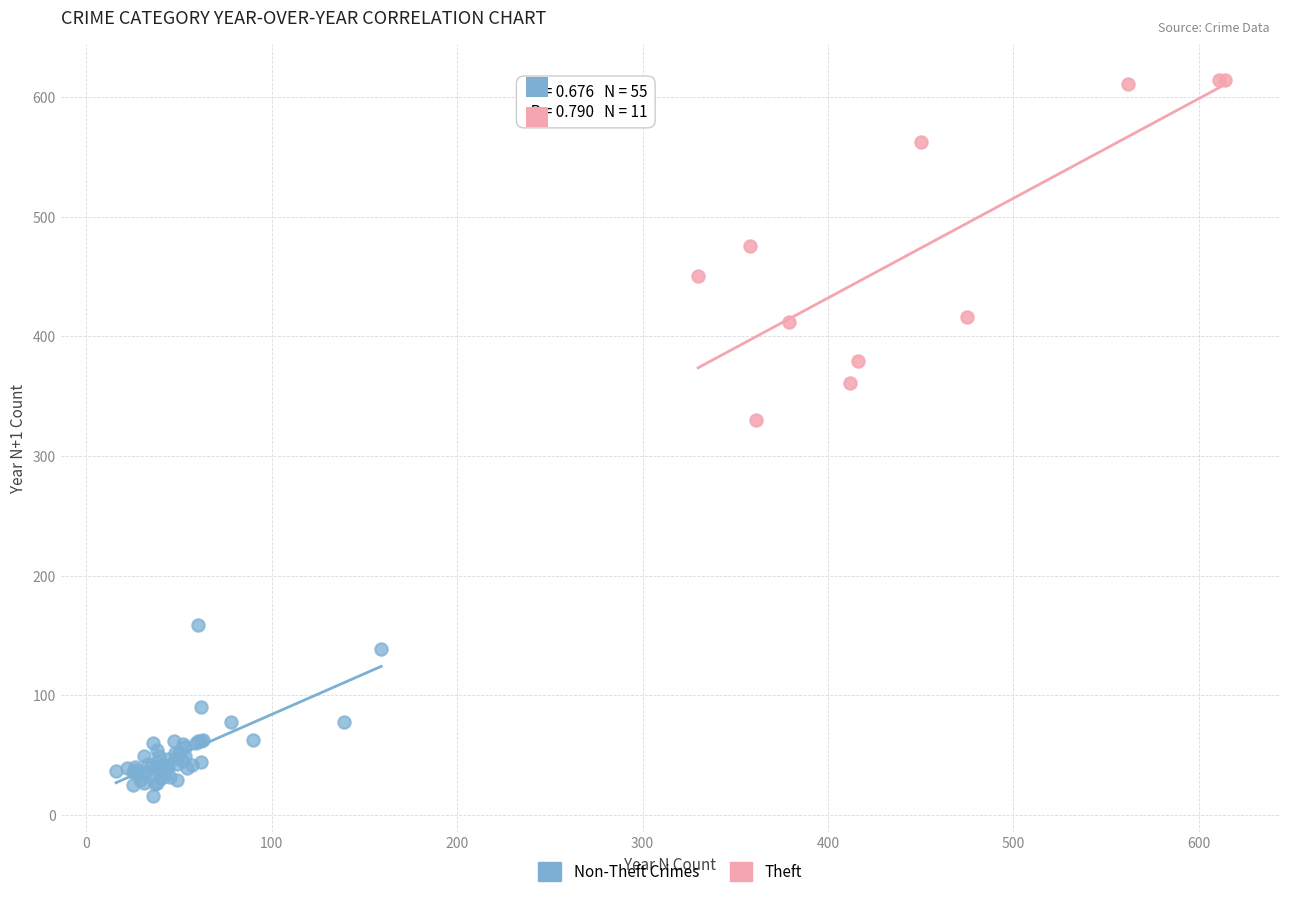

Which series contains the lowest Y value?

Non-Theft Crimes